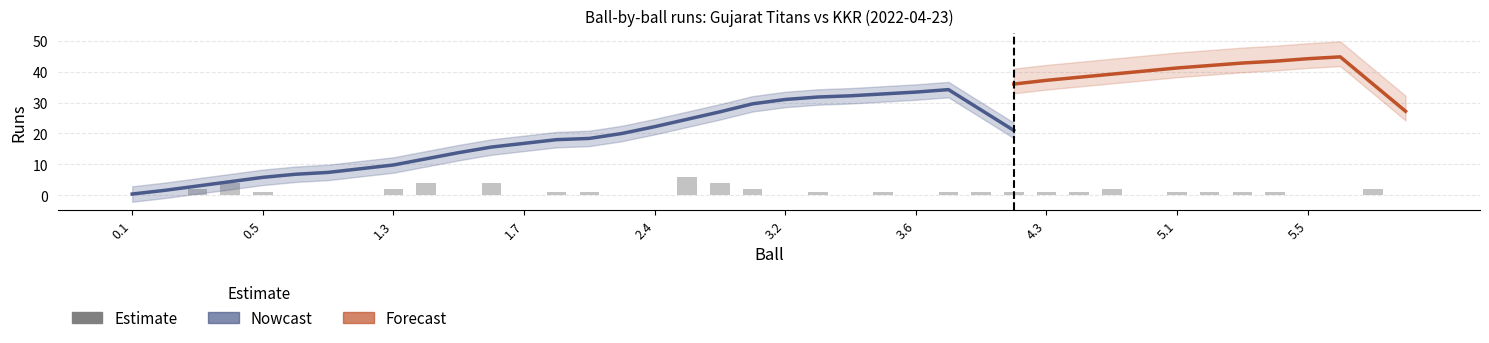

What is the difference between the maximum and minimum values?

6